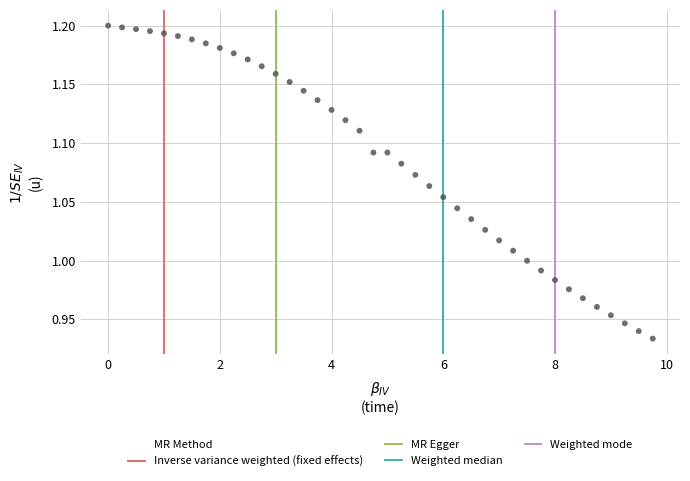

What is the range of X values (max minus min)?

9.8